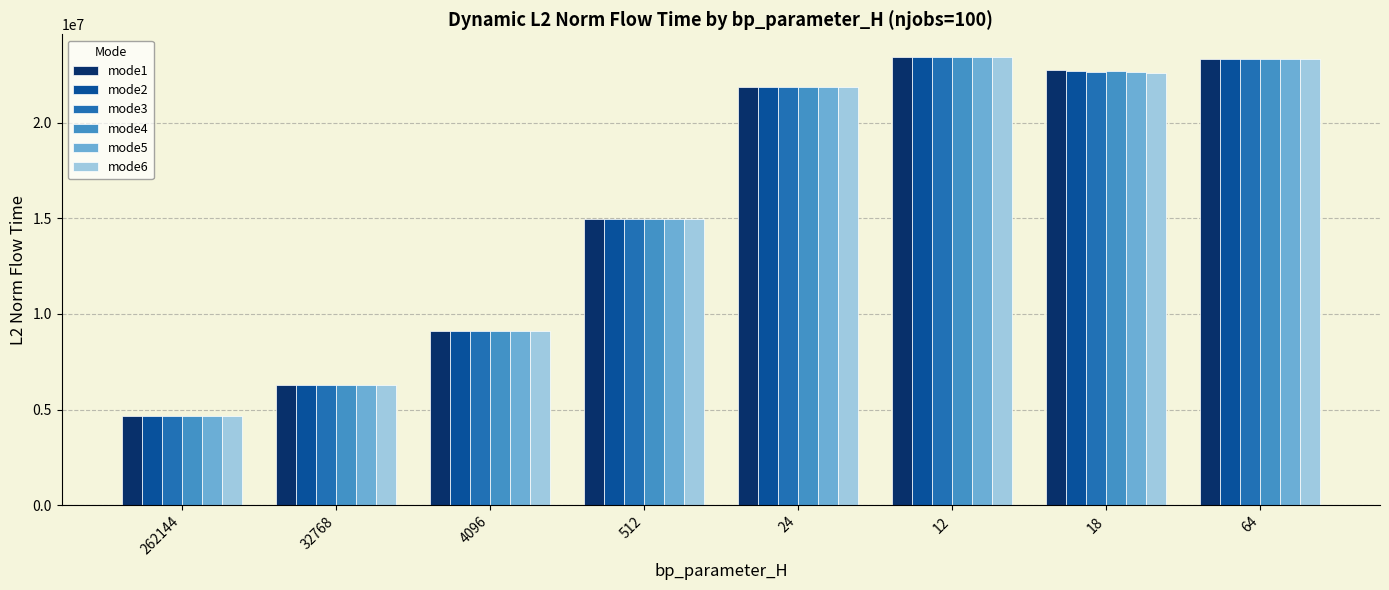

What is the label of the 6th bar from the right?

4096